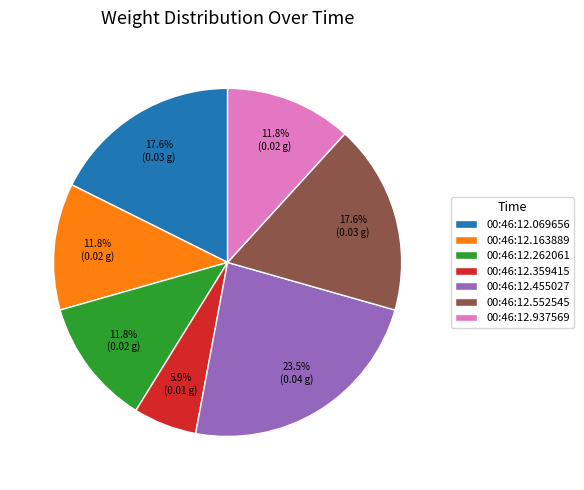

How many slices are in this pie chart?

7